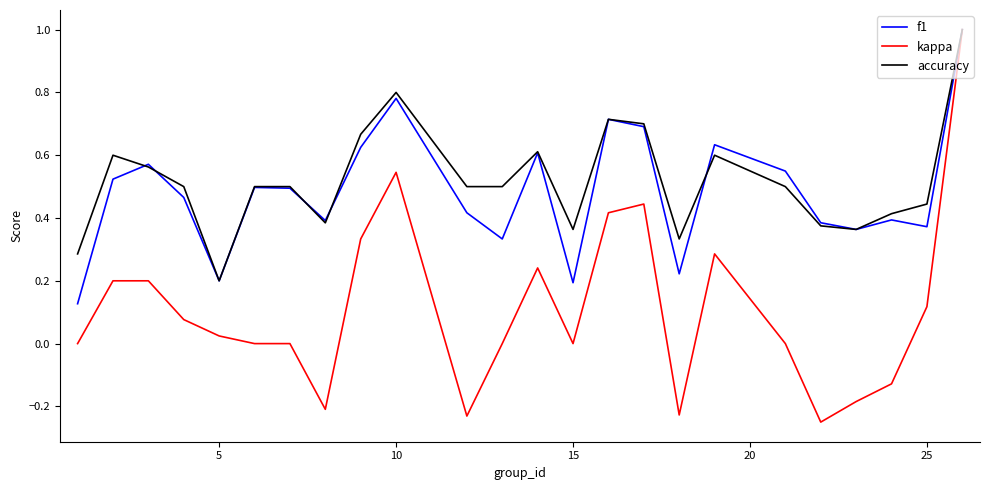

Which series has the widest spread of values?

kappa